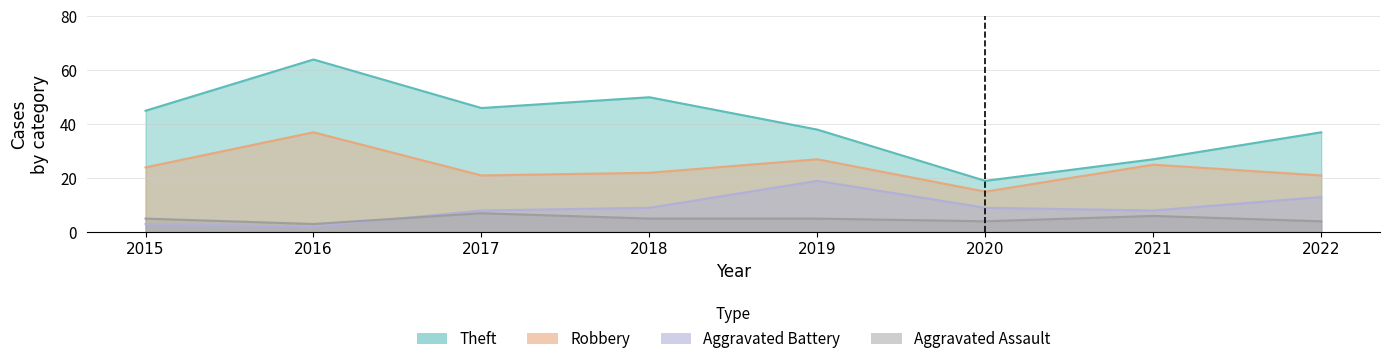

Where does the Aggravated Assault series first go above 5?

2017